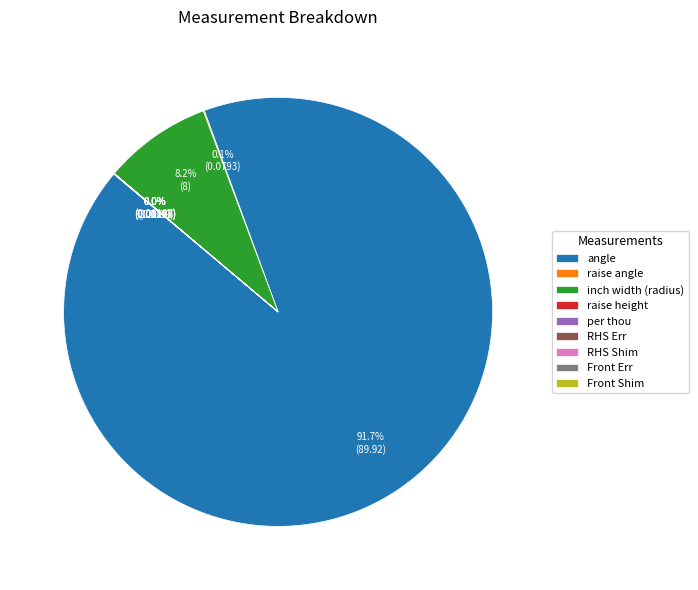

Is there a majority slice in this chart?

Yes